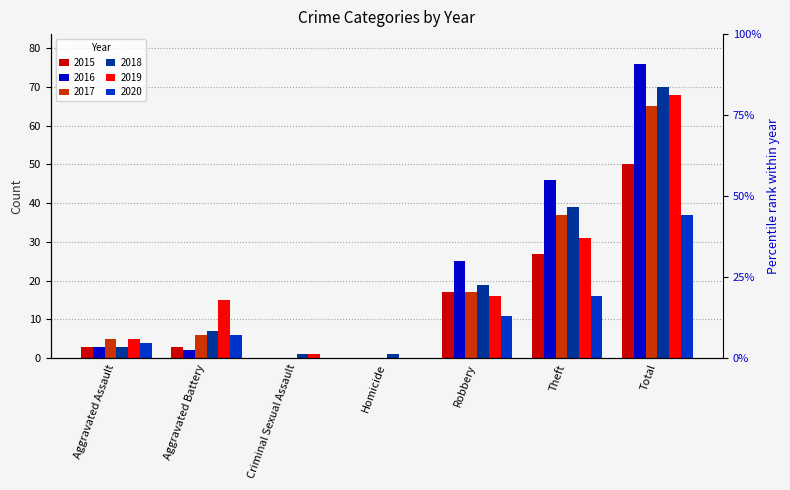

How many bars are there in each group?

6